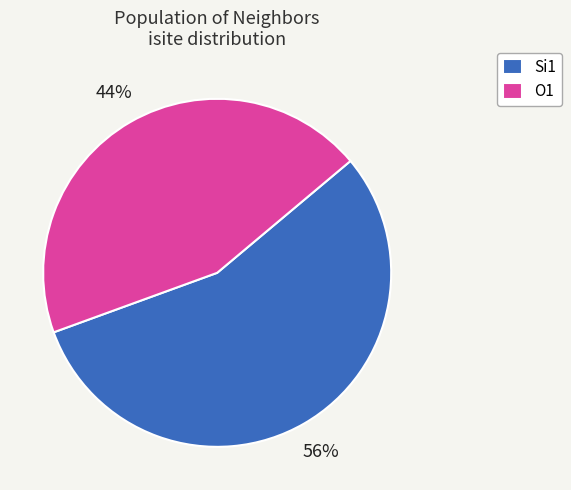

To the nearest percent, what is the average slice percentage?

50%